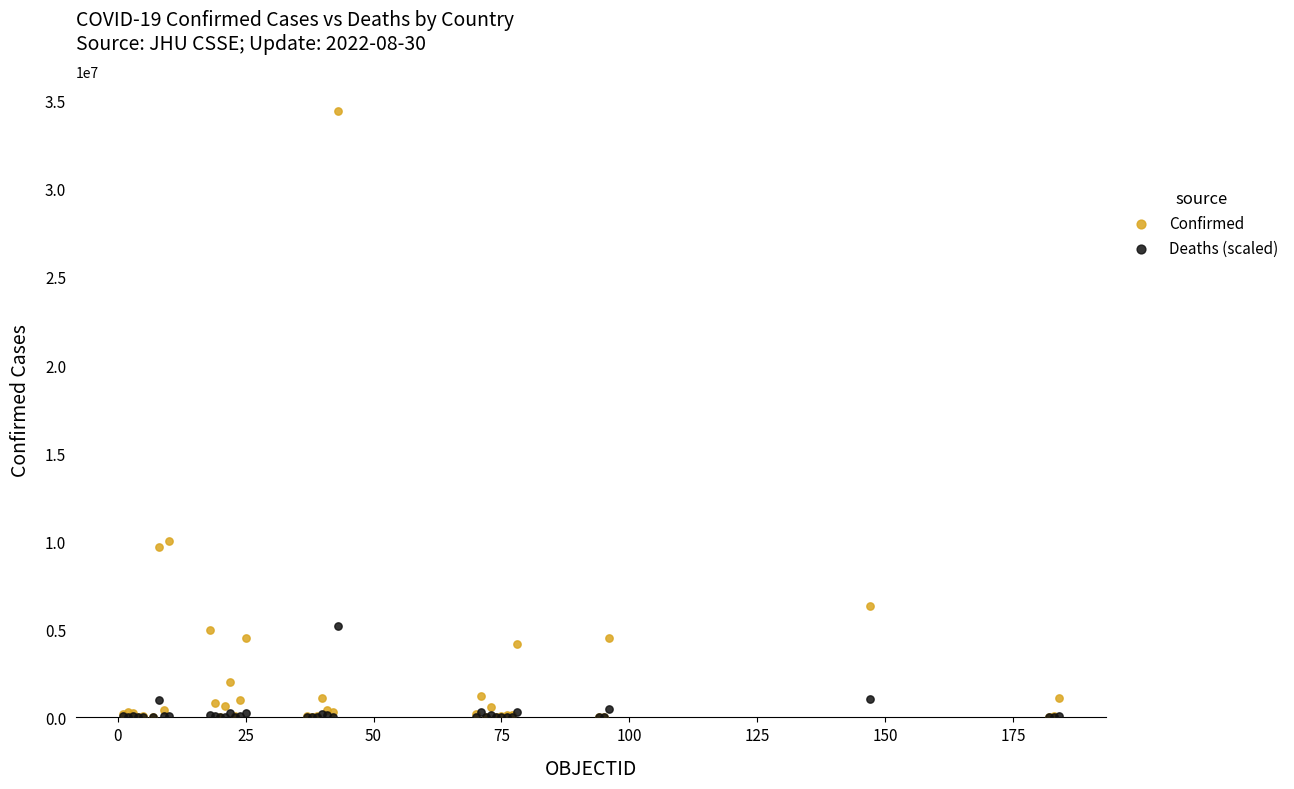

In the Deaths (scaled) series, what Y value is closest to 2579869?

1068103.0